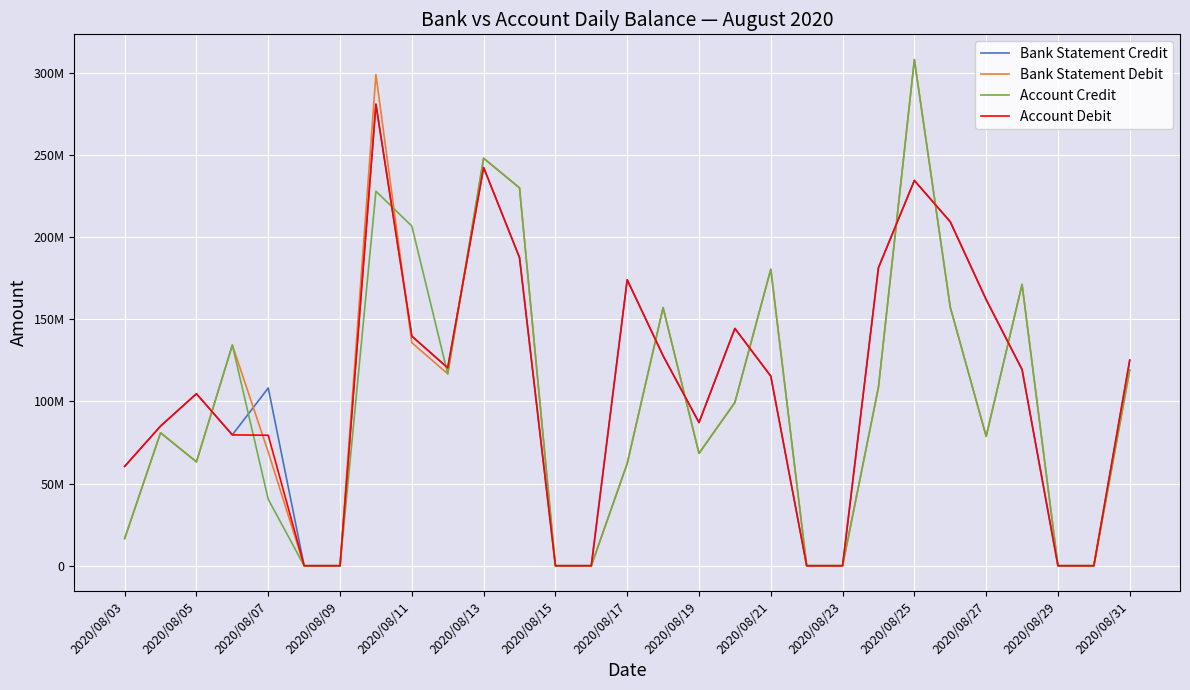

What are all the series names shown in the legend?

Bank Statement Credit, Bank Statement Debit, Account Credit, Account Debit